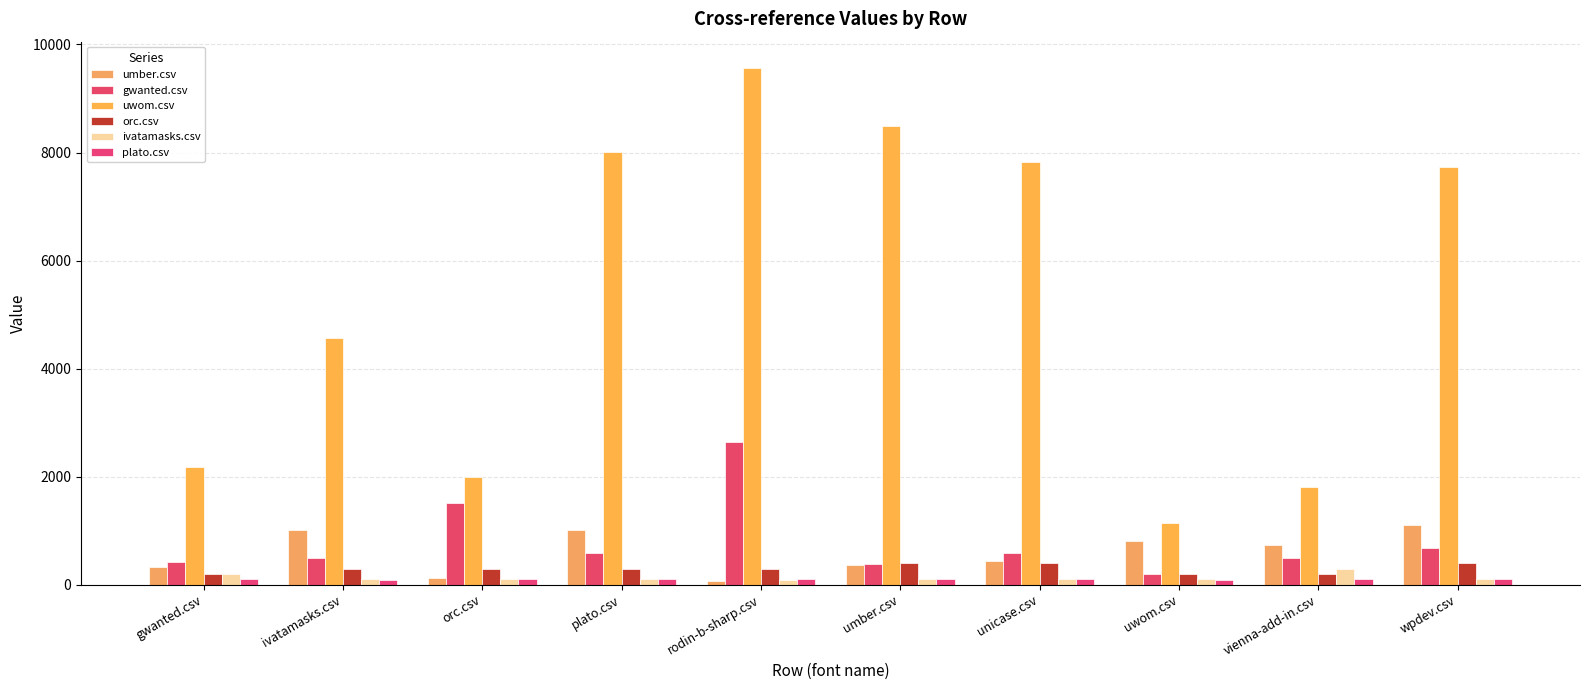

How many series are shown in this chart?

6